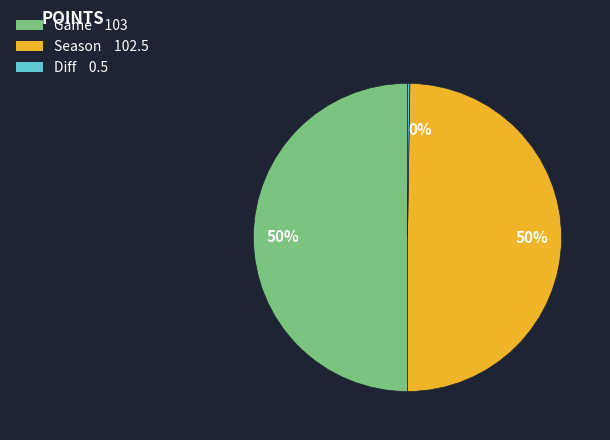

To the nearest percent, what portion does Season represent?

50%